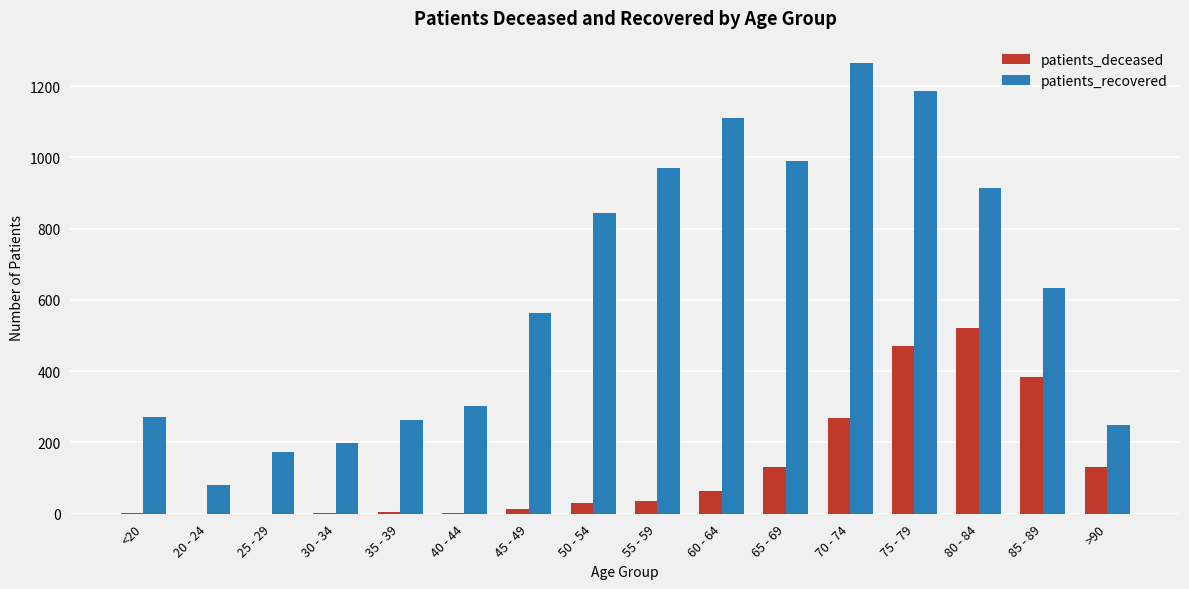

The value of patients_recovered at 80 - 84 is 915. True or false?

True